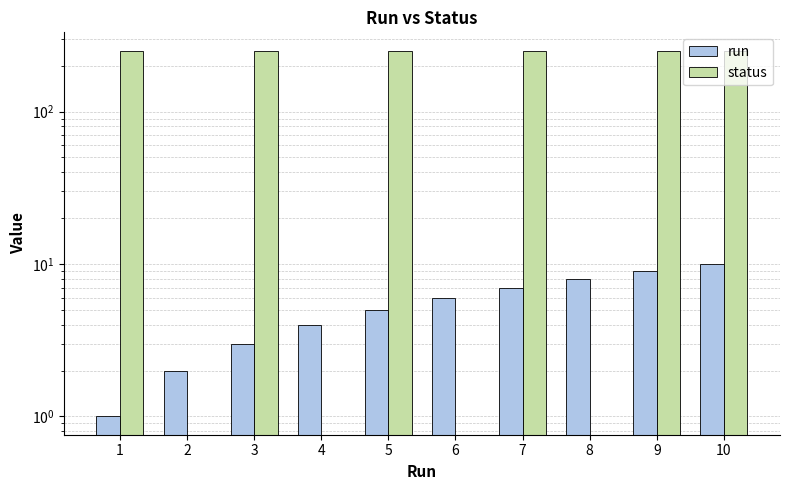

Which series changed the most between 4 and 5?

status